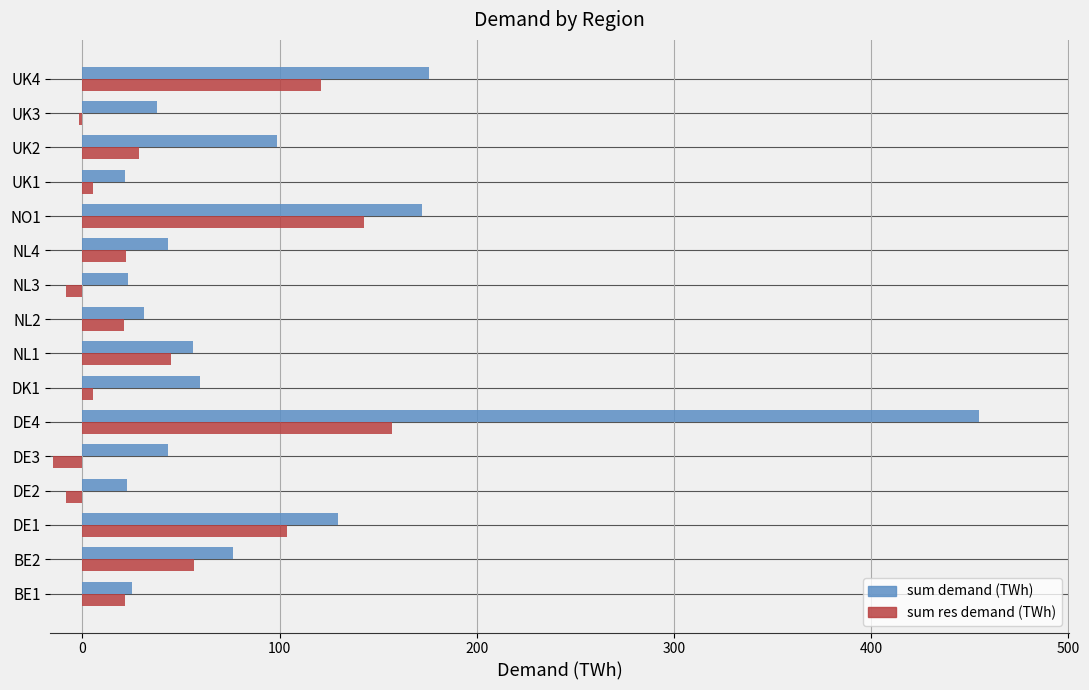

Is the value of sum res demand (TWh) at NL2 greater than the value of sum demand (TWh) at DE1?

No